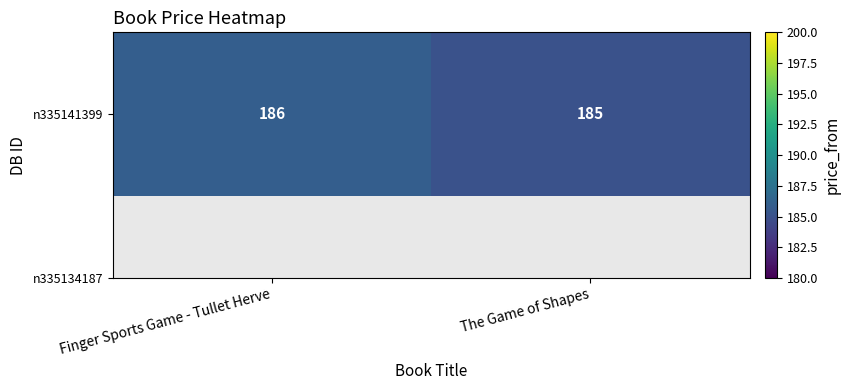

Where is the data nearest to the value 185?

The Game of Shapes